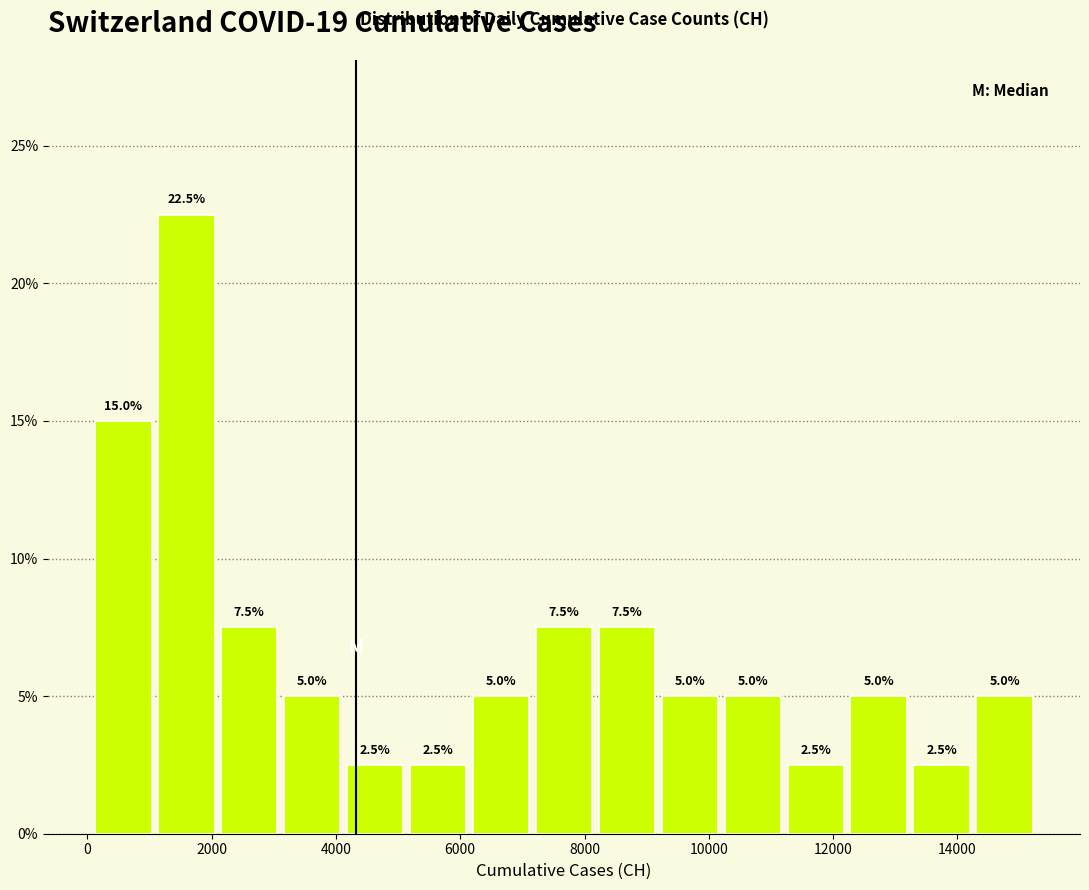

Reading left to right, list every bar in this chart as the range it spans on the x-axis followed by its height. The bar edges are not printed on the chart, so give them approximately, as read against the axis.

0 to 1000: 15.0
1000 to 2000: 22.5
2000 to 3200: 7.5
3200 to 4200: 5.0
4200 to 5200: 2.5
5200 to 6200: 2.5
6200 to 7200: 5.0
7200 to 8200: 7.5
8200 to 9200: 7.5
9200 to 10200: 5.0
10200 to 11200: 5.0
11200 to 12200: 2.5
12200 to 13200: 5.0
13200 to 14200: 2.5
14200 to 15200: 5.0